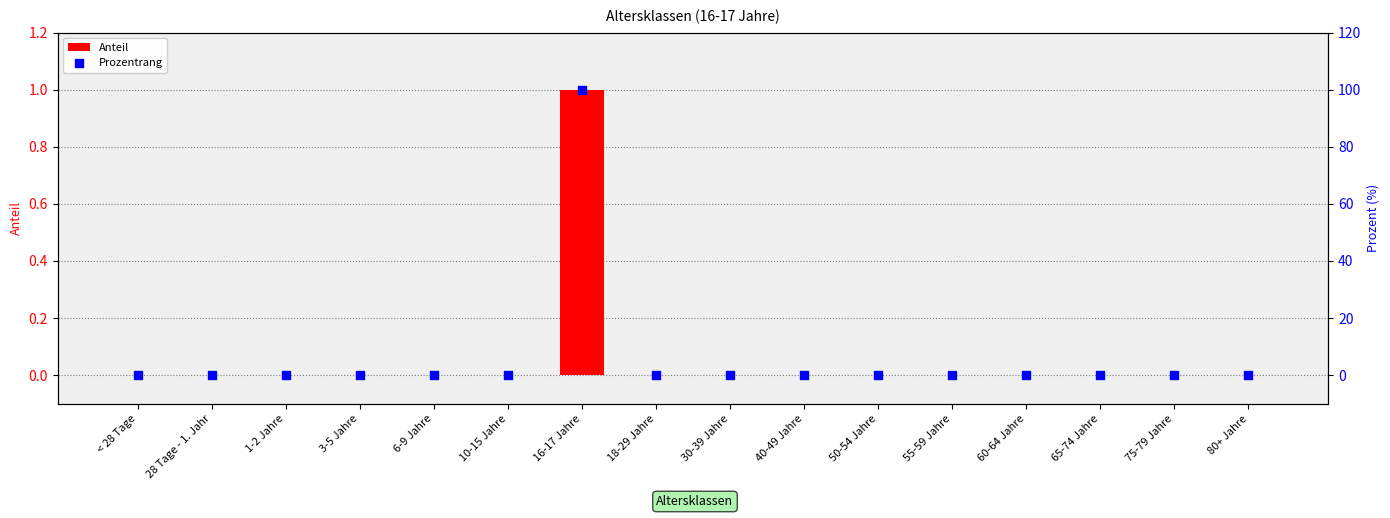

Which series has the largest total across all categories?

Prozentrang